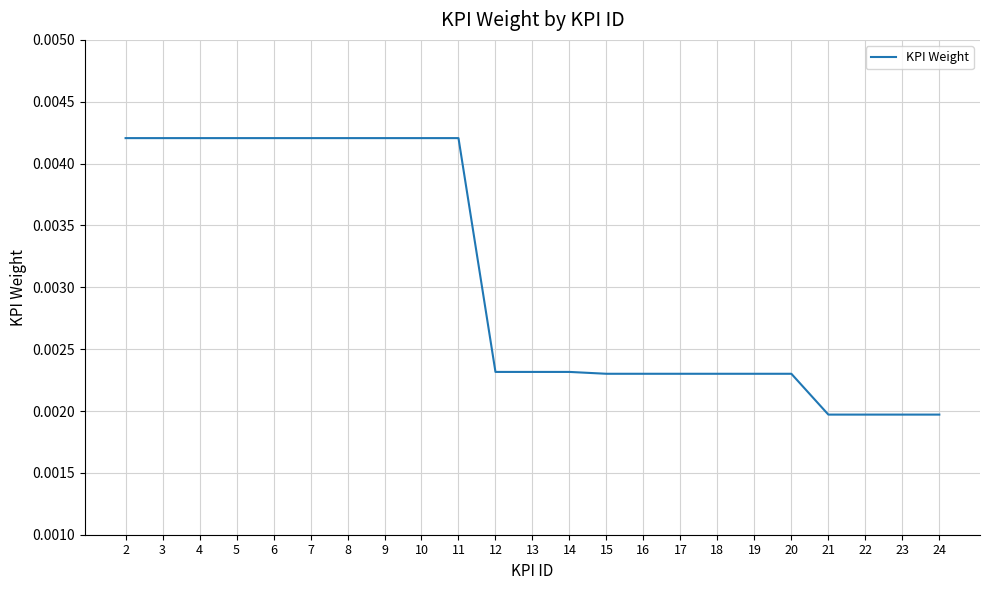

What is the sum of all values?

0.1